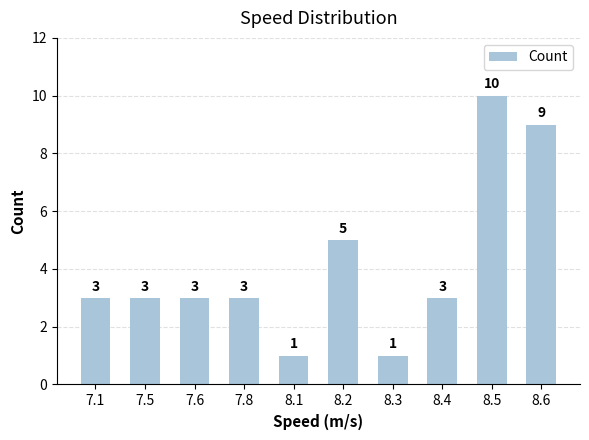

What is the change in value from 8.2 to 8.4?

-2